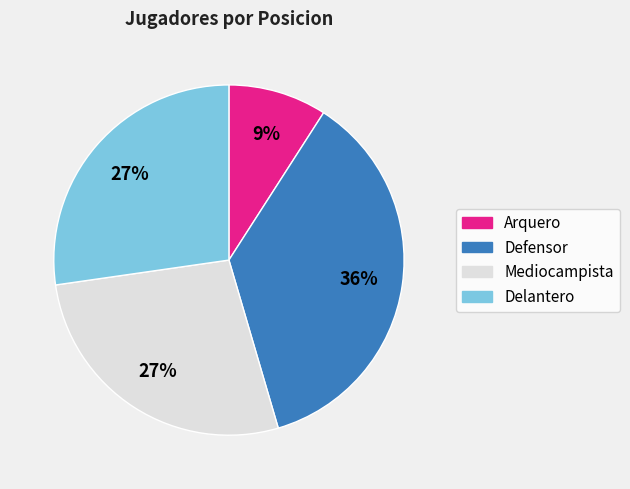

Does any single category account for the majority?

No